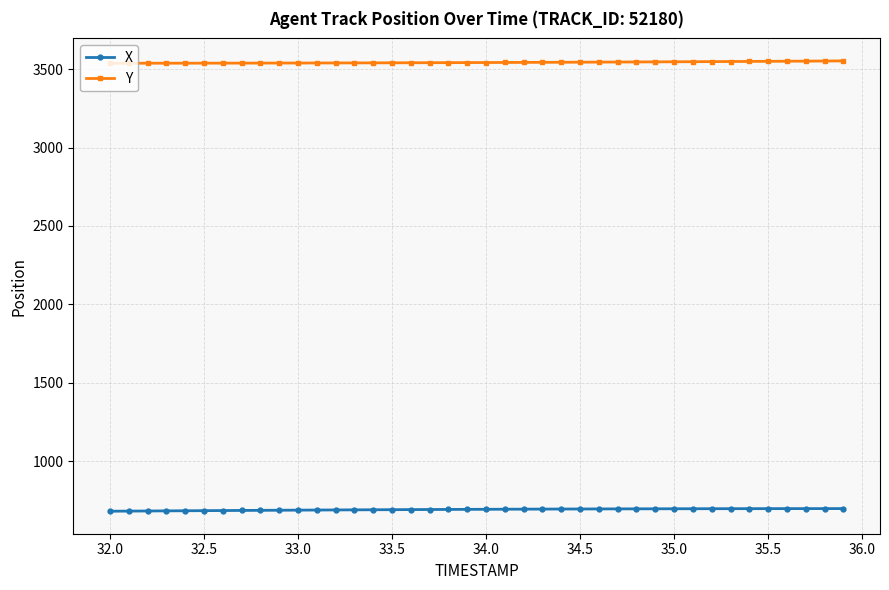

What are all the series names shown in the legend?

X, Y